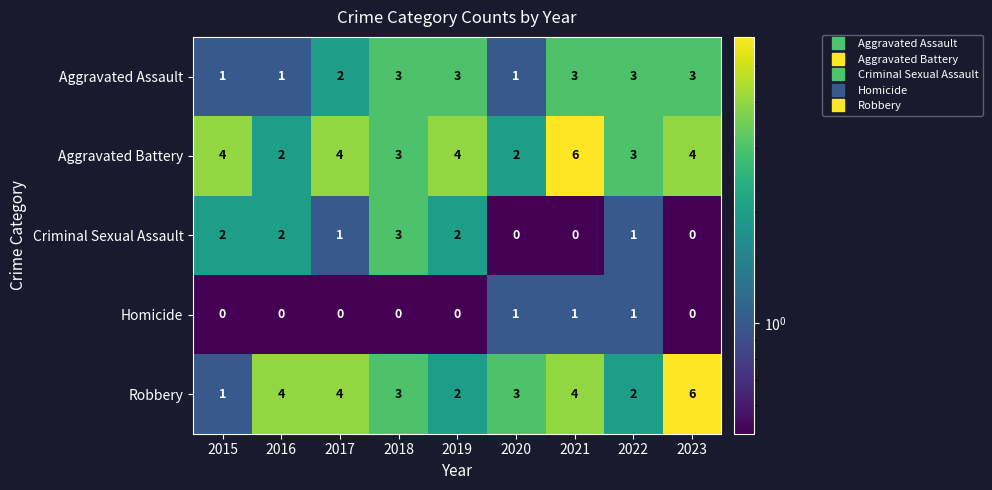

True or false: Aggravated Assault has a value of 0 at 2015.

False